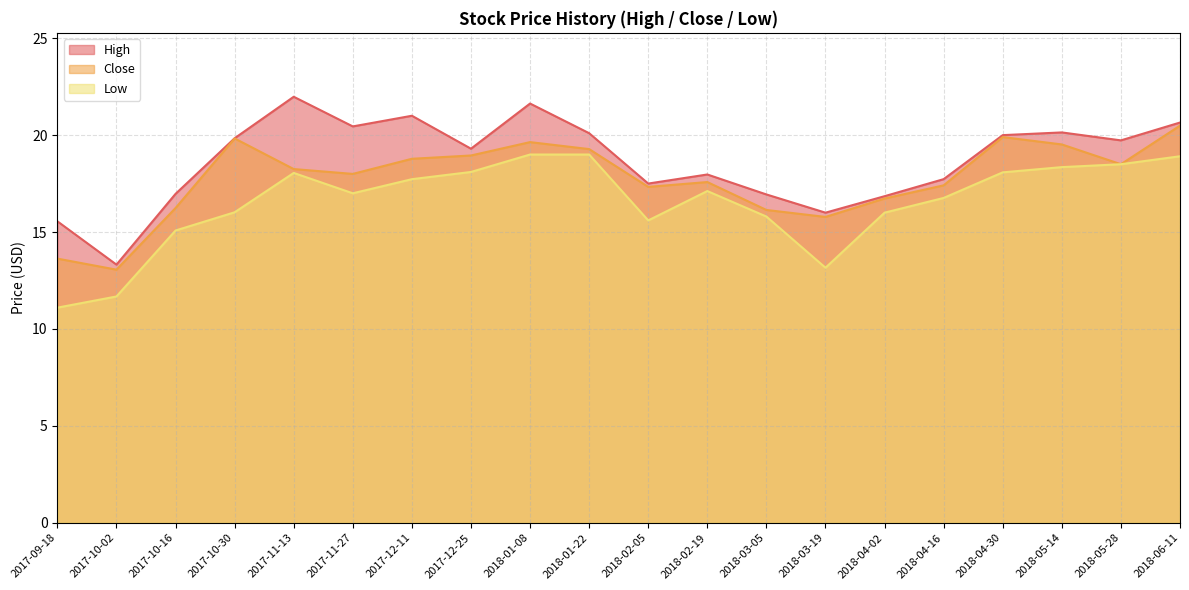

How many distinct data groups are displayed?

3